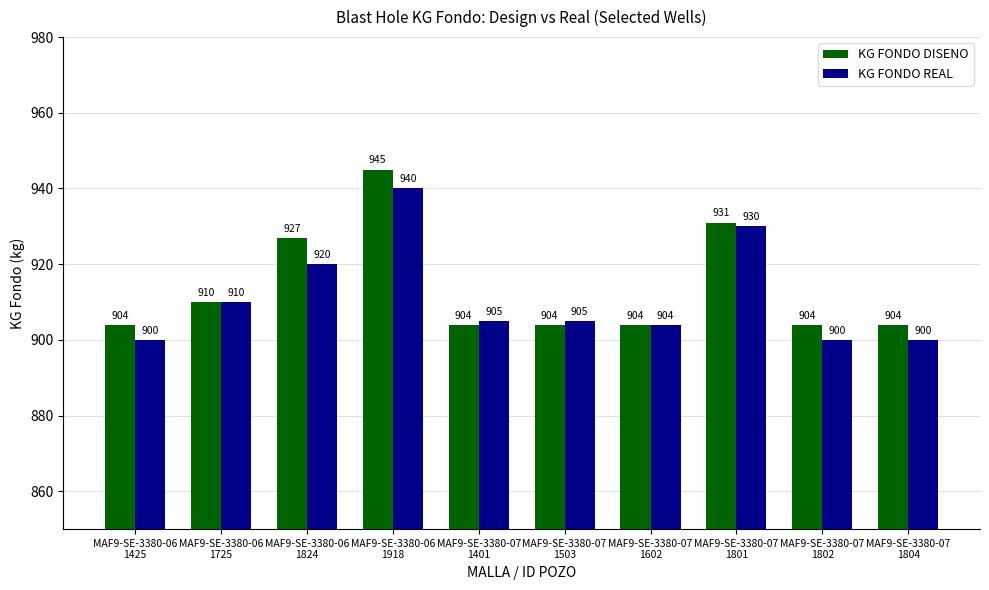

What is the value of the KG FONDO DISENO bar at the 9th from the left?

904